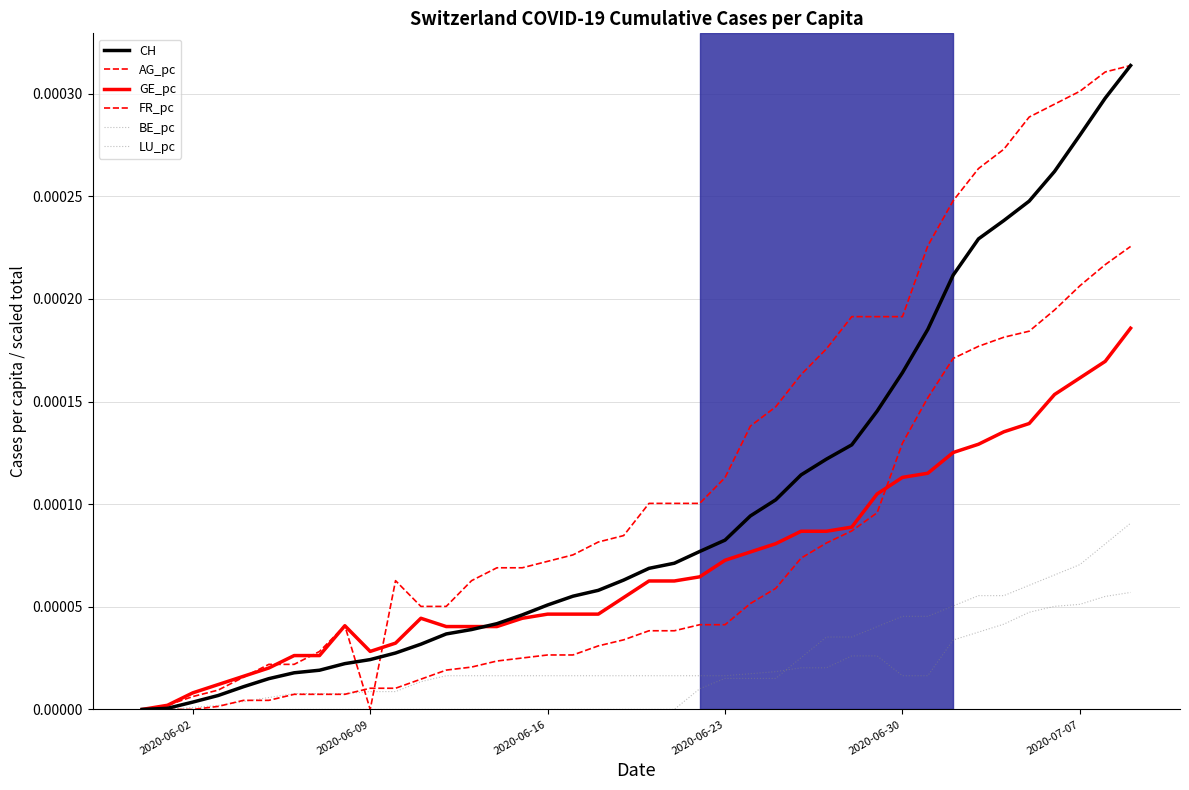

Is this an area chart (filled region under the line)?

No